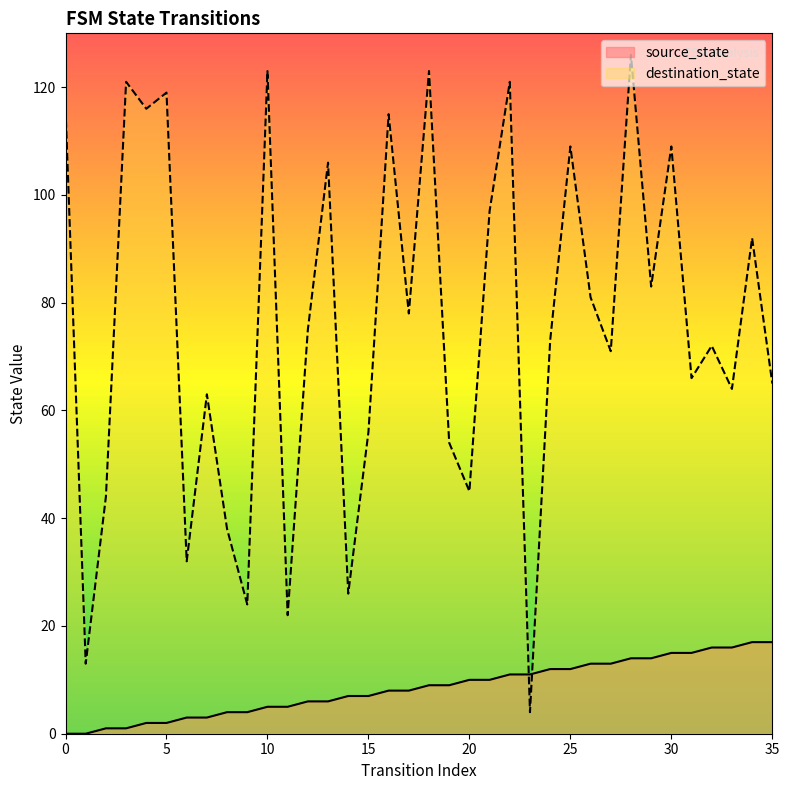

Rank the series by their maximum value, from lowest to highest.

source_state, destination_state